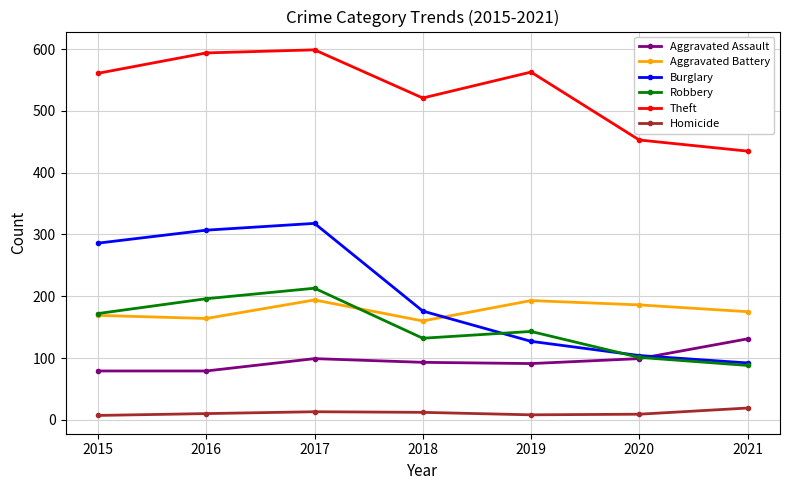

What is the difference between the Robbery values at 2020 and 2019?

42